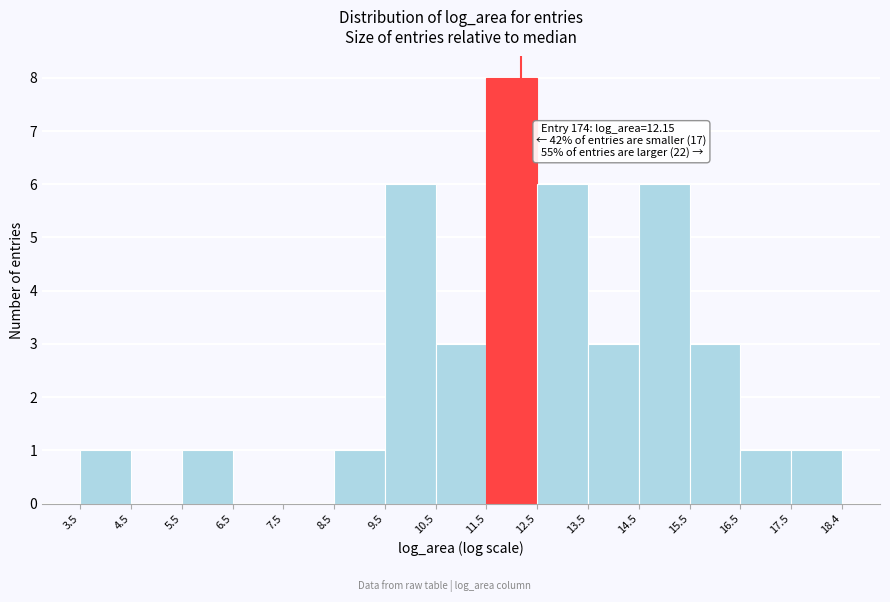

Which range on the x-axis has the tallest bar?

11.5 to 12.5